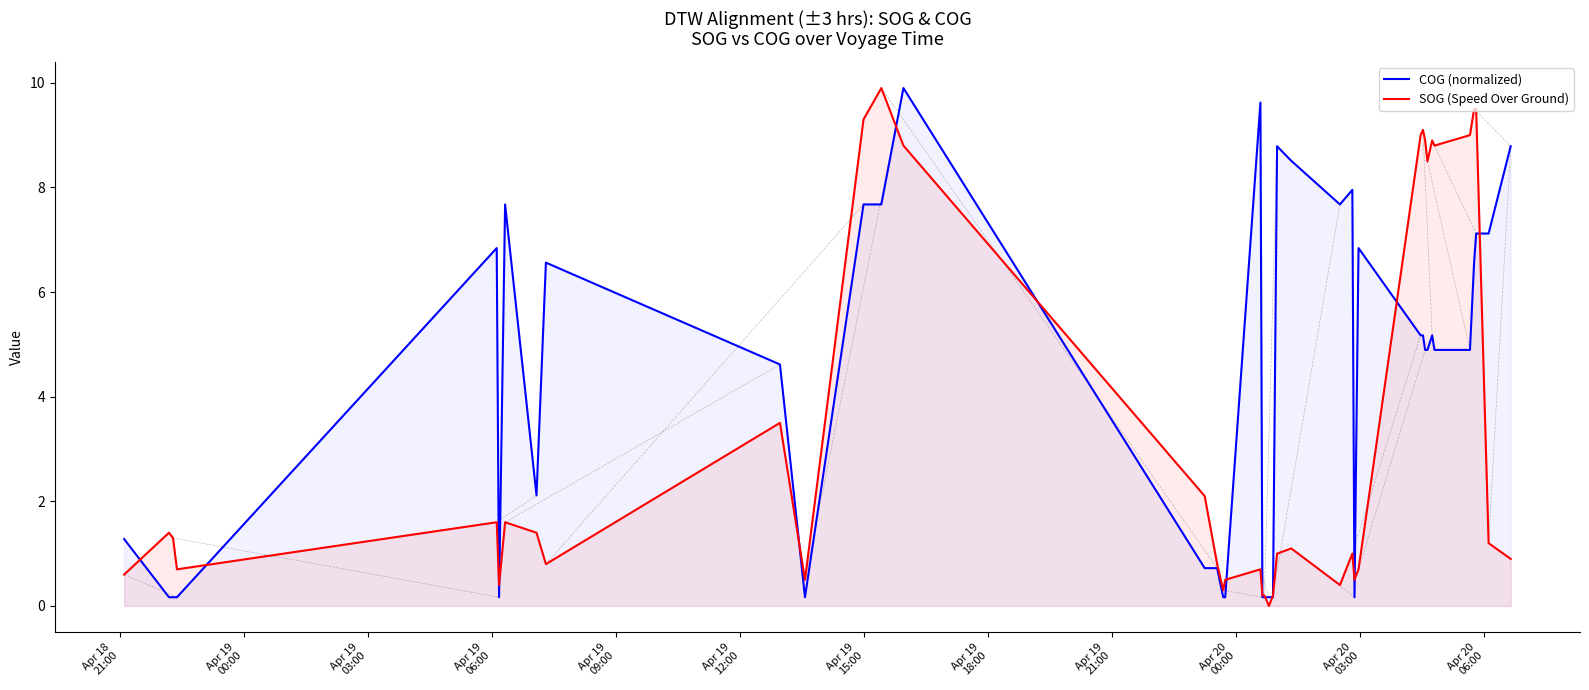

What is the highest value of the SOG (Speed Over Ground) series?

9.9